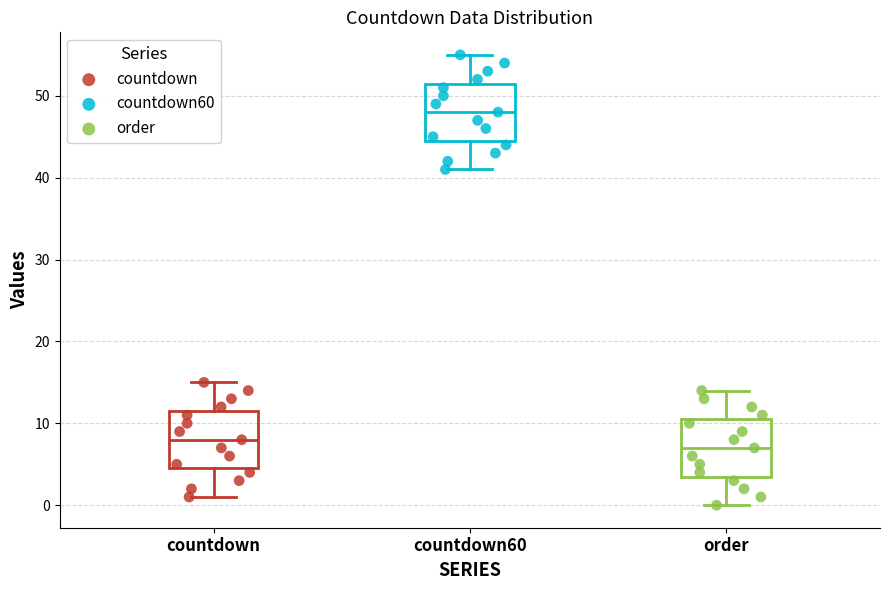

Reading left to right, transcribe this box plot: for each box, give where its median line is, the range the box spans, and where its two whiskers end, as read against the y-axis. The values are not printed on the chart, so give them approximately, as read against the axis.

countdown: median 8, box 5 to 12, whiskers 1 to 15
countdown60: median 48, box 45 to 52, whiskers 41 to 55
order: median 7, box 4 to 11, whiskers 0 to 14